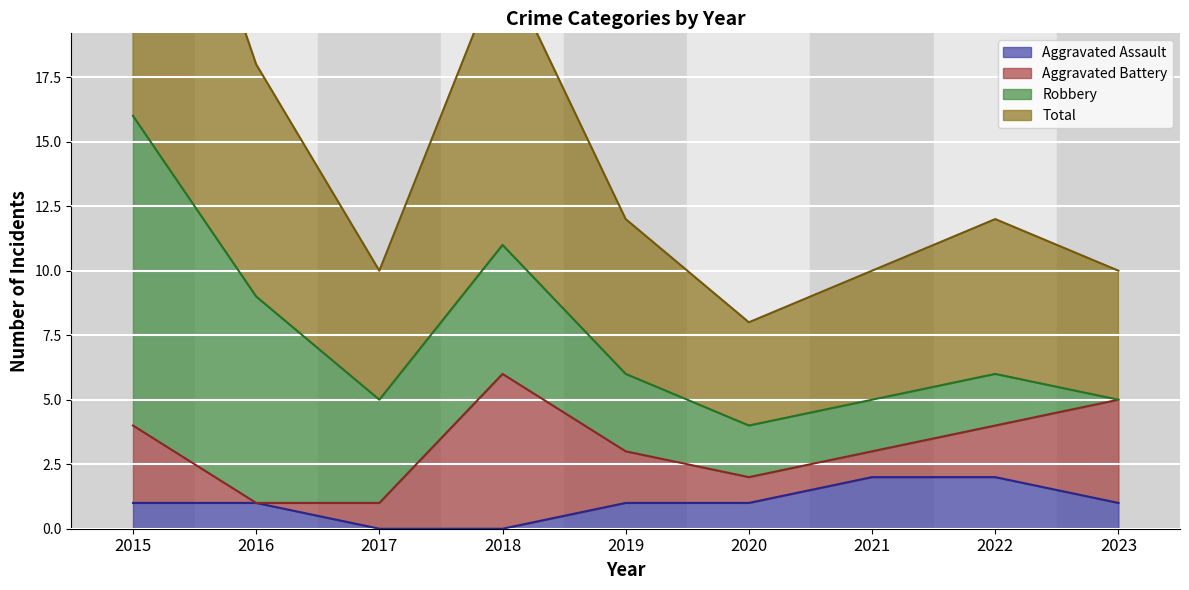

Which series has the largest total across all categories?

Total